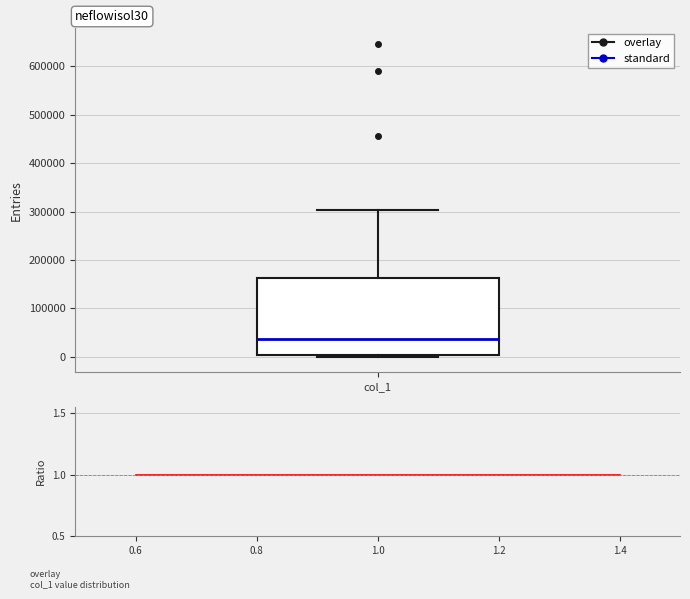

Transcribe this box plot: give where the median line is, the range the box spans, and where the two whiskers end, as read against the y-axis. The values are not printed on the chart, so give them approximately, as read against the axis.

median 40000, box 0 to 160000, whiskers 0 to 300000